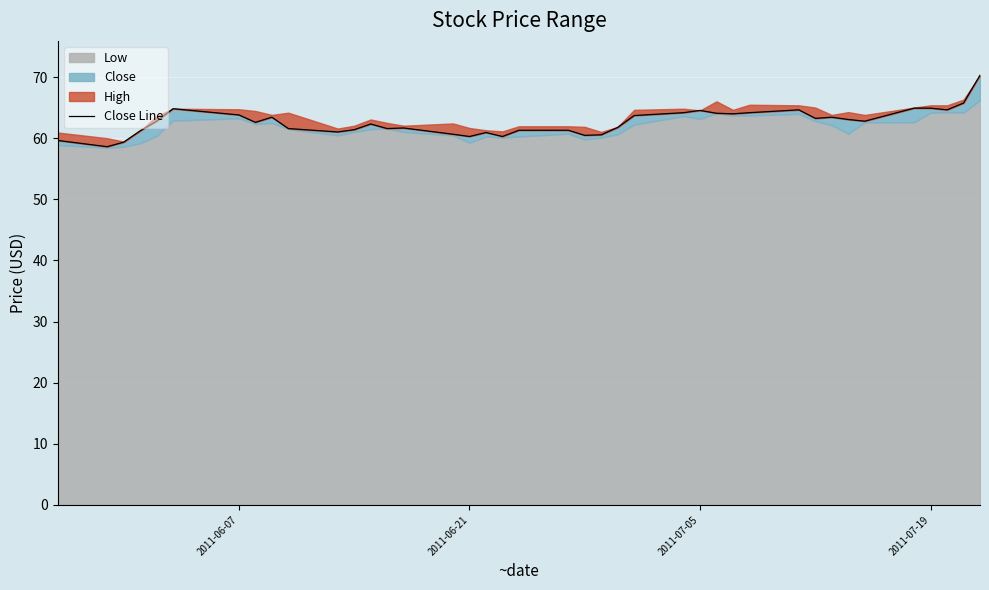

What is the difference between the maximum and minimum values?

11.7